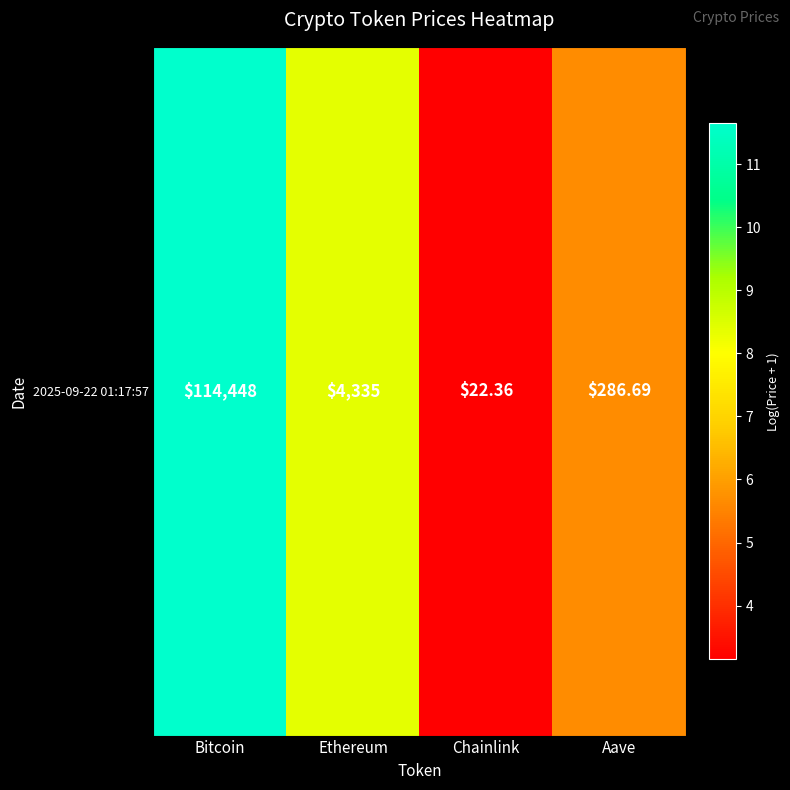

How many distinct data groups are displayed?

1